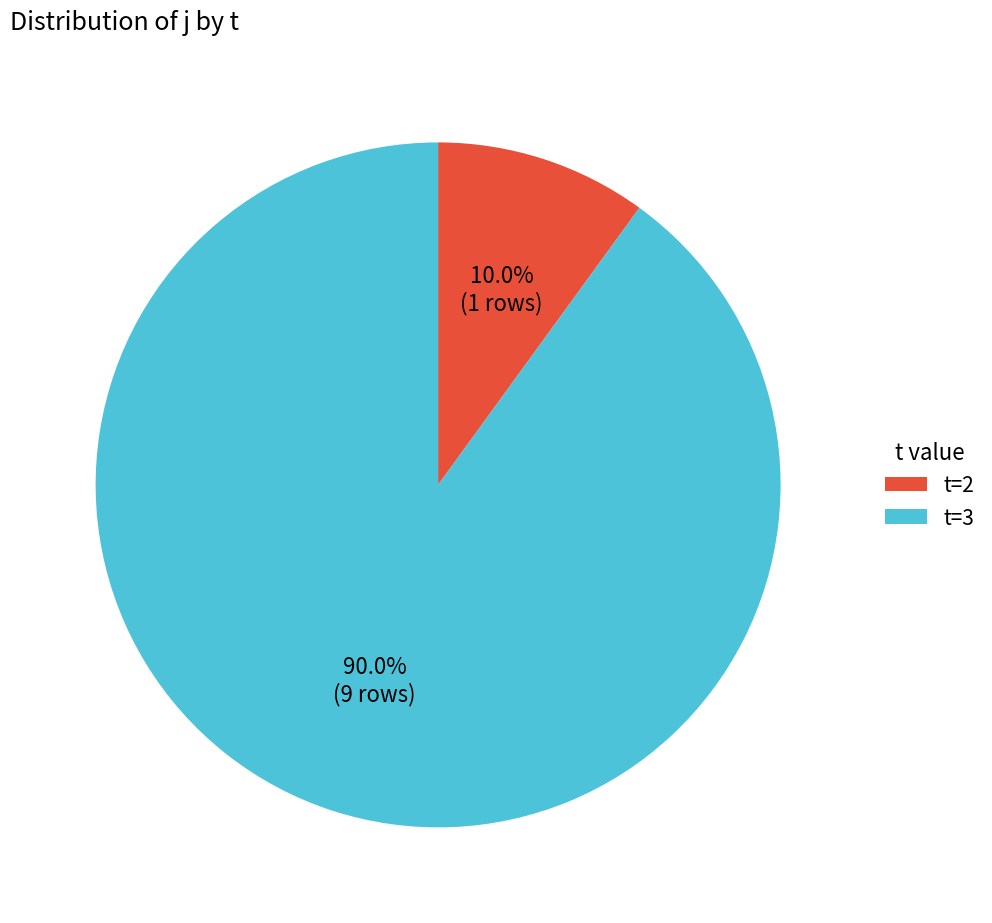

Rank the categories by value from lowest to highest.

t=2, t=3